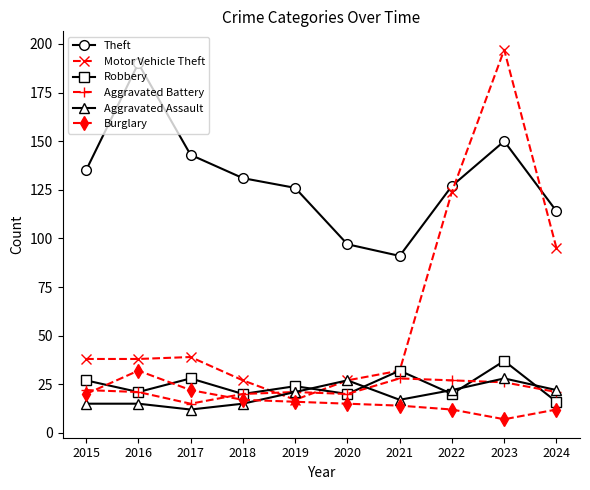

Reading left to right, transcribe all the data shown in this chart.

Theft: 2015=135	2016=190	2017=143	2018=131	2019=126	2020=97	2021=91	2022=127	2023=150	2024=114
Motor Vehicle Theft: 2015=38	2016=38	2017=39	2018=27	2019=17	2020=27	2021=32	2022=124	2023=197	2024=95
Robbery: 2015=27	2016=21	2017=28	2018=20	2019=24	2020=20	2021=32	2022=20	2023=37	2024=16
Aggravated Battery: 2015=22	2016=21	2017=15	2018=20	2019=21	2020=20	2021=28	2022=27	2023=26	2024=21
Aggravated Assault: 2015=15	2016=15	2017=12	2018=15	2019=21	2020=27	2021=17	2022=22	2023=28	2024=22
Burglary: 2015=20	2016=32	2017=22	2018=17	2019=16	2020=15	2021=14	2022=12	2023=7	2024=12